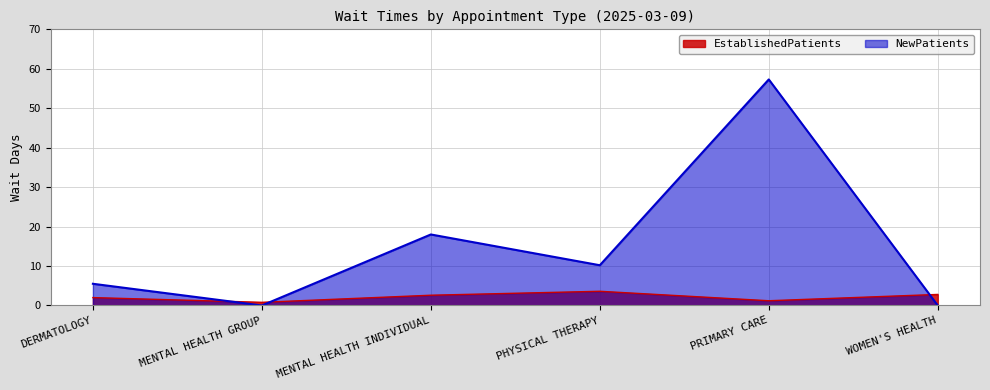

Which has a higher value, WOMEN'S HEALTH or PHYSICAL THERAPY?

PHYSICAL THERAPY